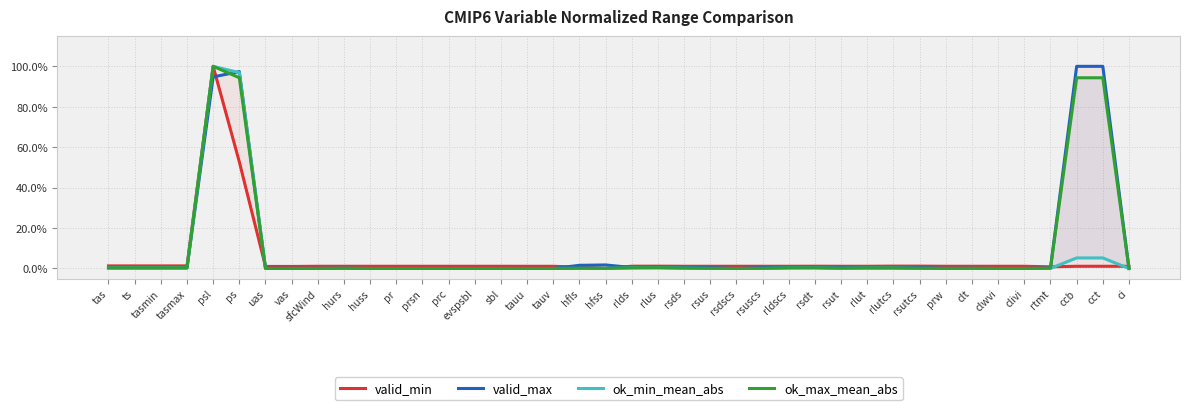

How many categories are shown in the chart?

40